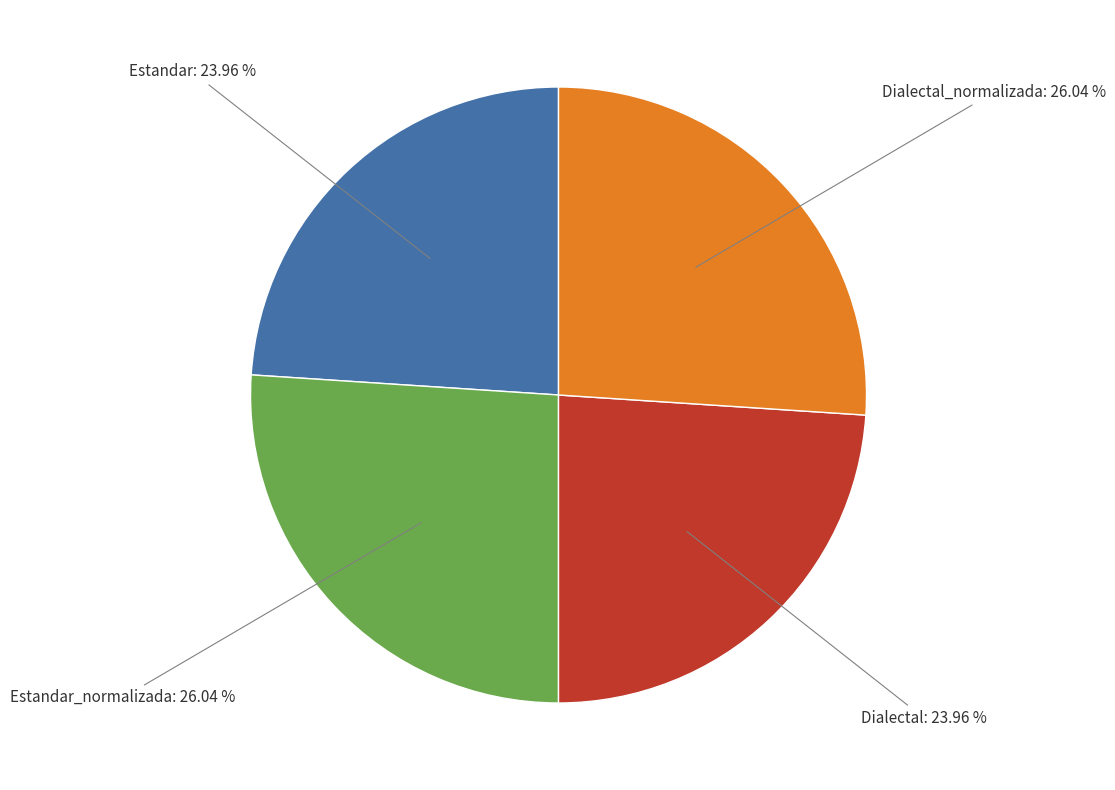

Approximately how many times larger is the value at Dialectal compared to Dialectal_normalizada?

0.9